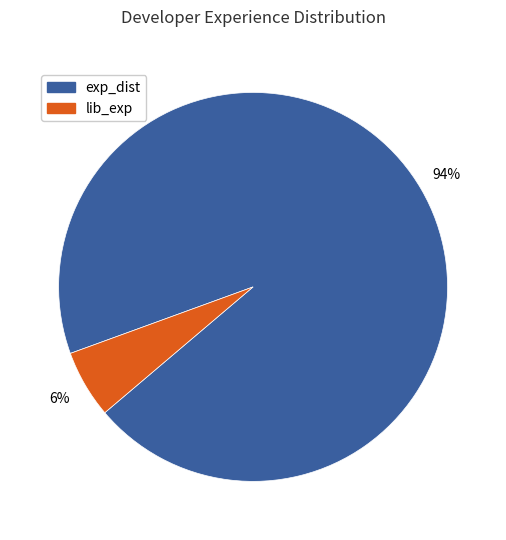

To the nearest percent, what percentage of the pie is lib_exp?

6%